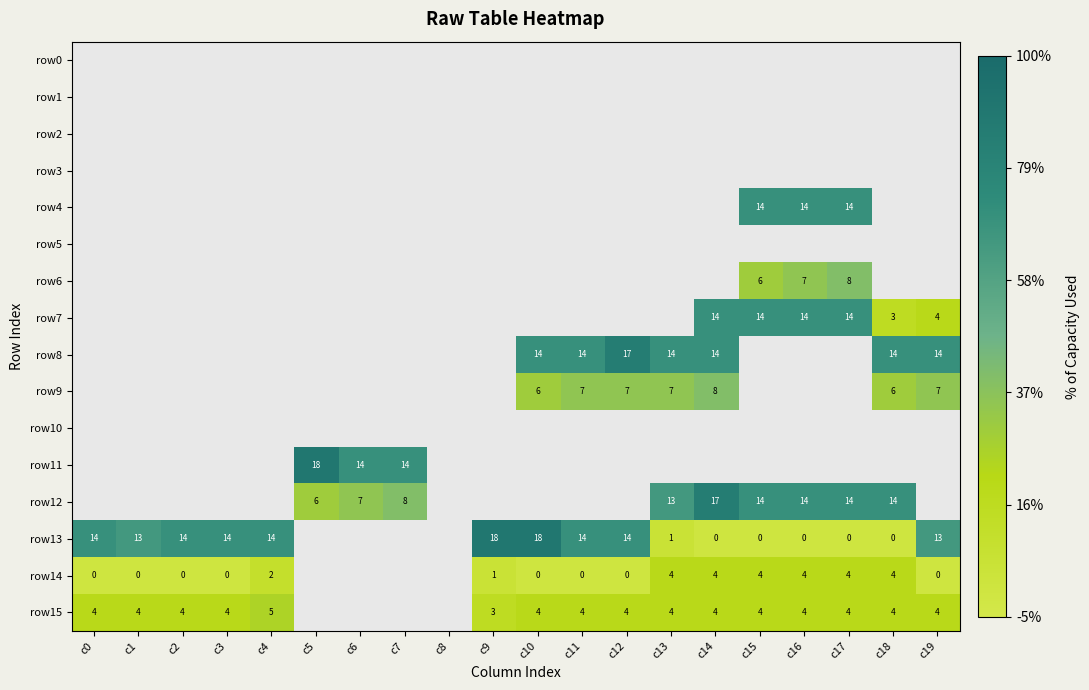

The value of row13 at c9 is 25. True or false?

False